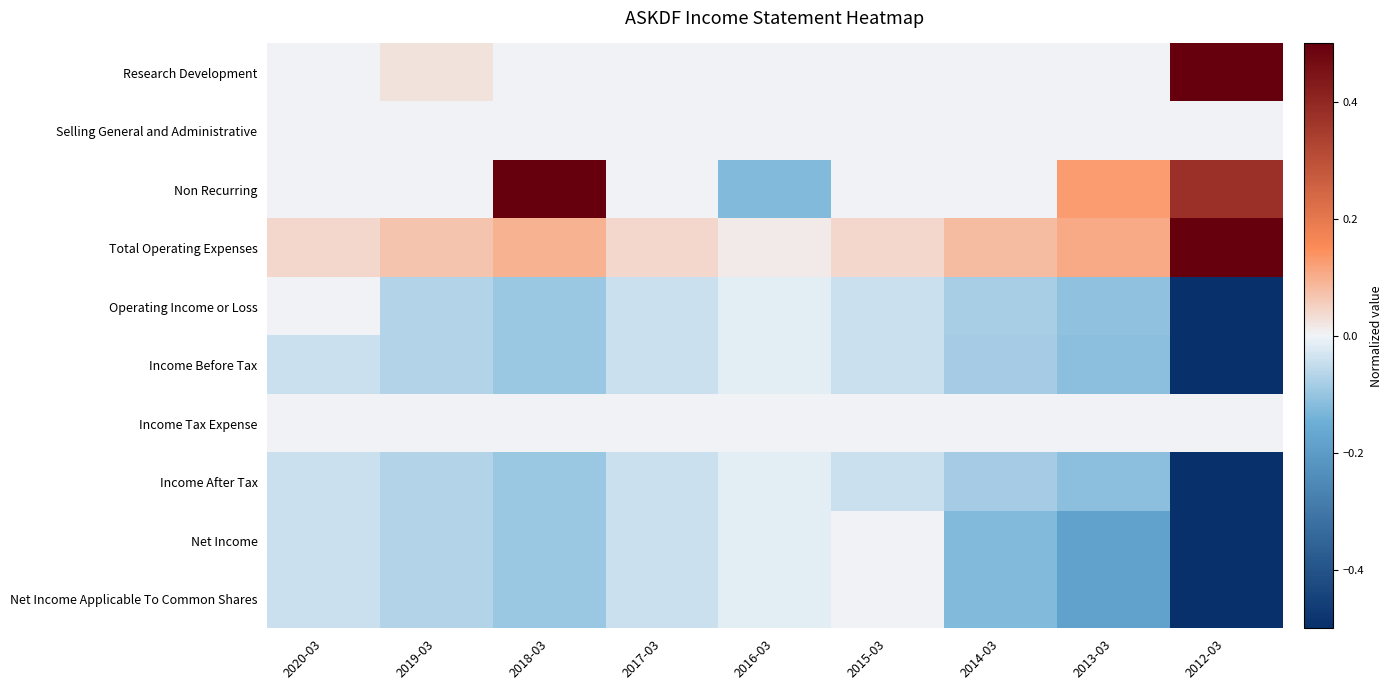

At which category does the chart reach its minimum across all series?

2012-03